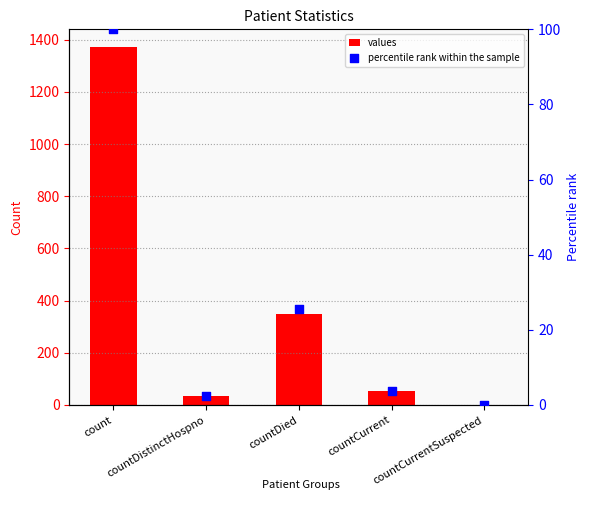

At which category is the sum across all series the highest?

count